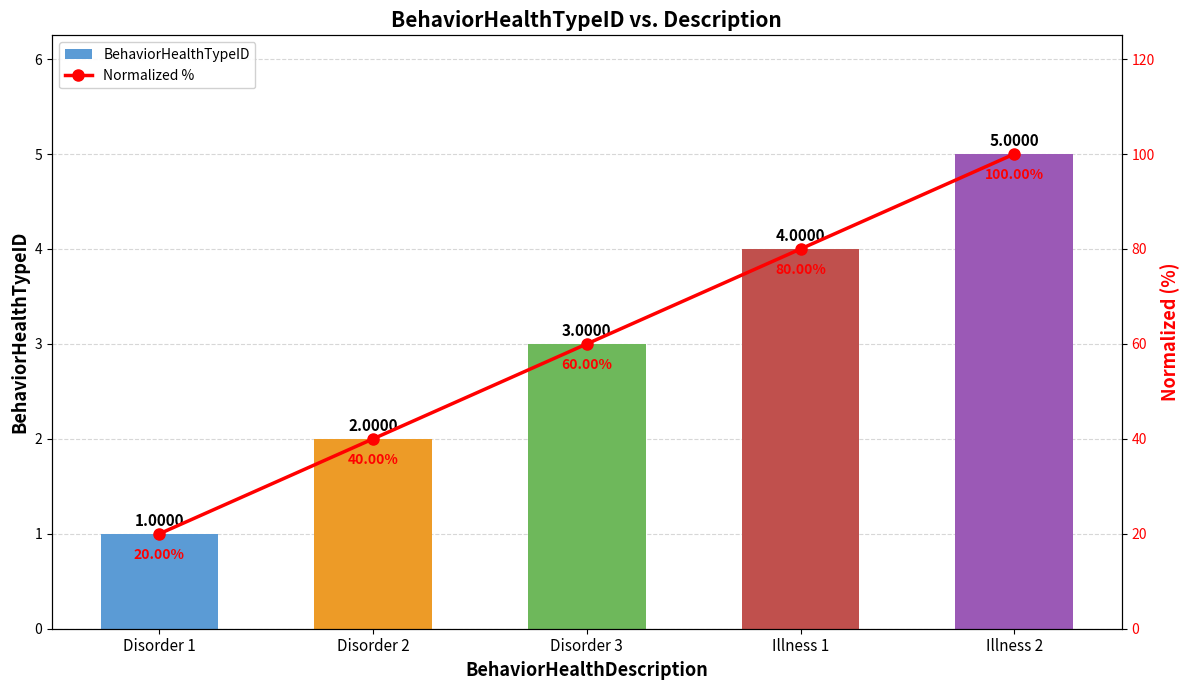

Is the value of Normalized % at Illness 1 greater than the value of BehaviorHealthTypeID at Disorder 1?

Yes